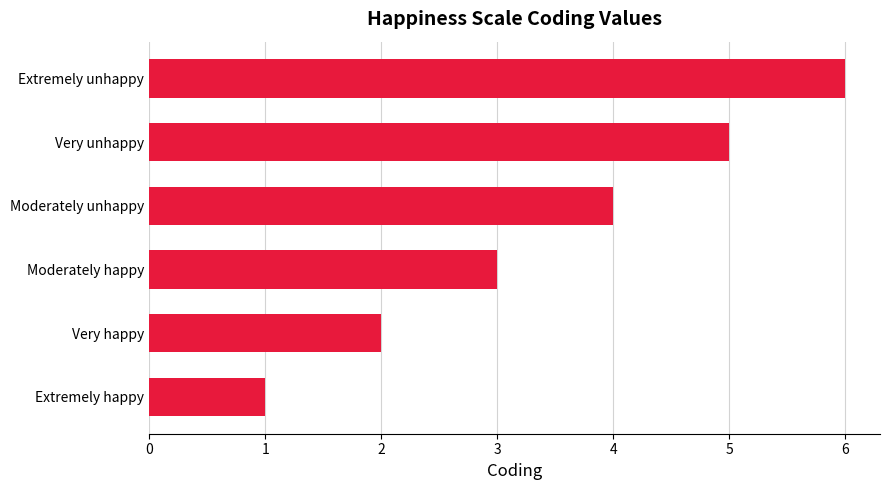

Rank the categories by value from highest to lowest.

Extremely unhappy, Very unhappy, Moderately unhappy, Moderately happy, Very happy, Extremely happy